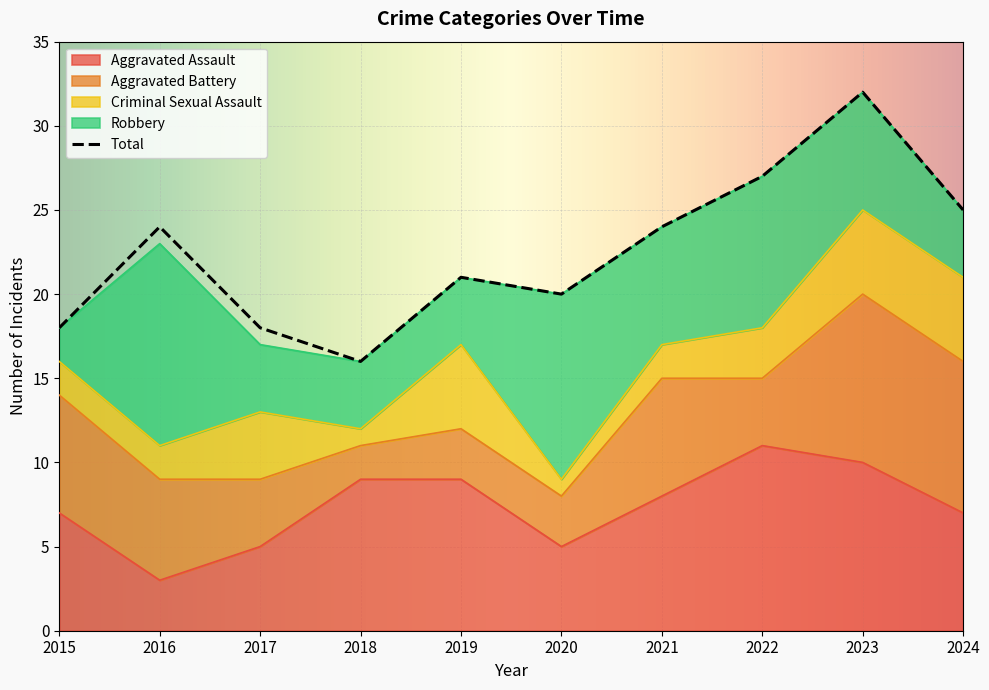

At which label is Aggravated Battery closest to 6?

2016